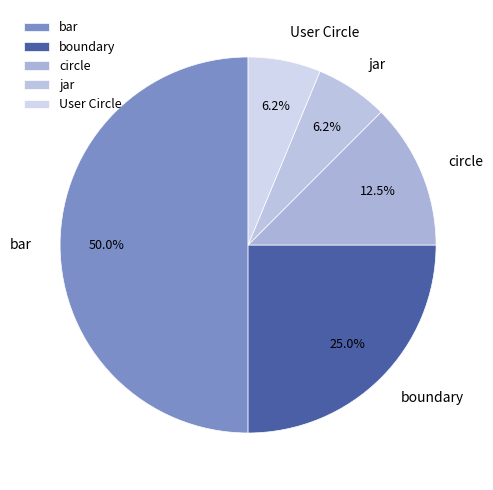

The bar slice represents 50% of the pie. True or false?

True